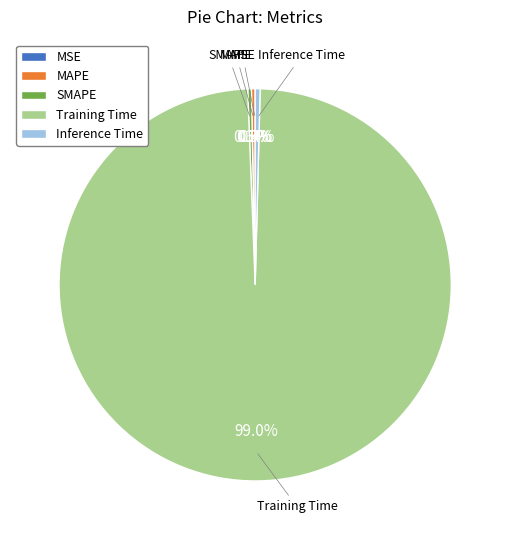

Which slice is the largest?

Training Time